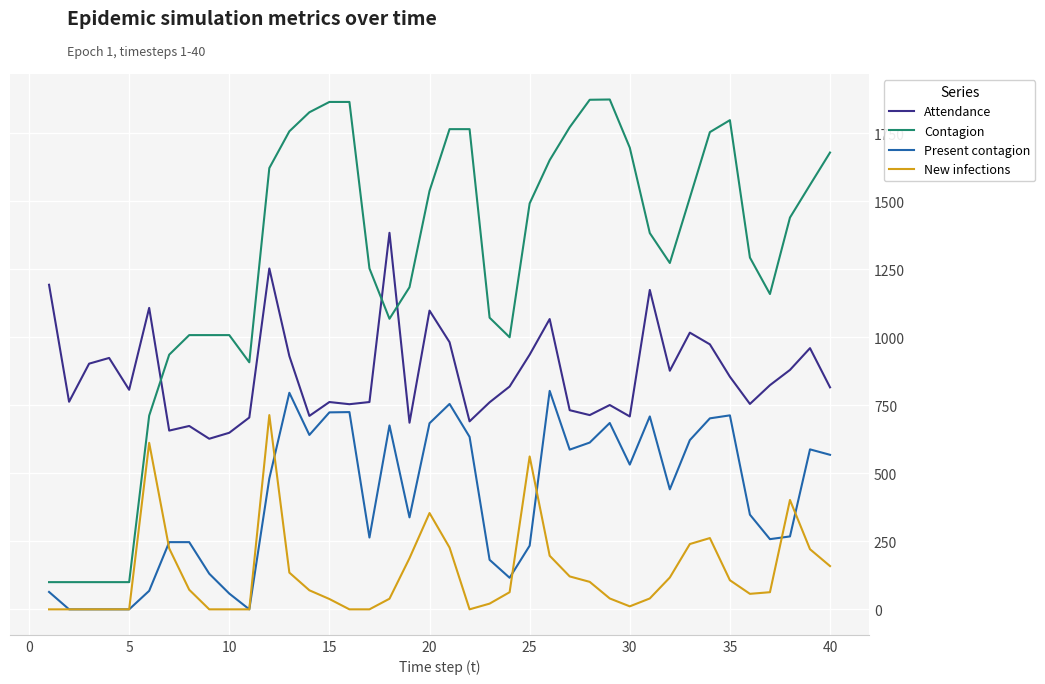

What is the highest value of the New infections series?

714